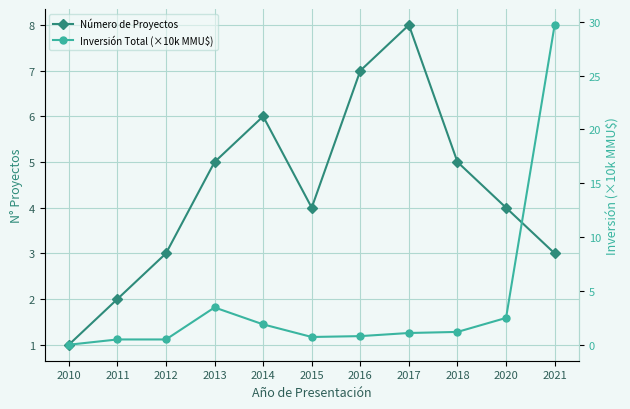

True or false: Inversión Total (×10k MMU$) has a value of 0.5 at 2017.

False